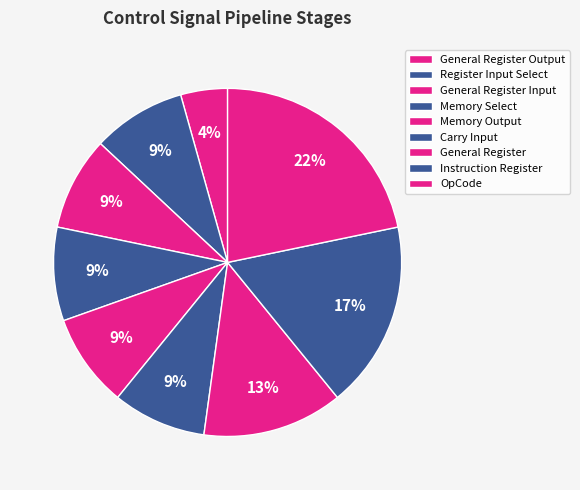

Count the number of slices in the pie.

9